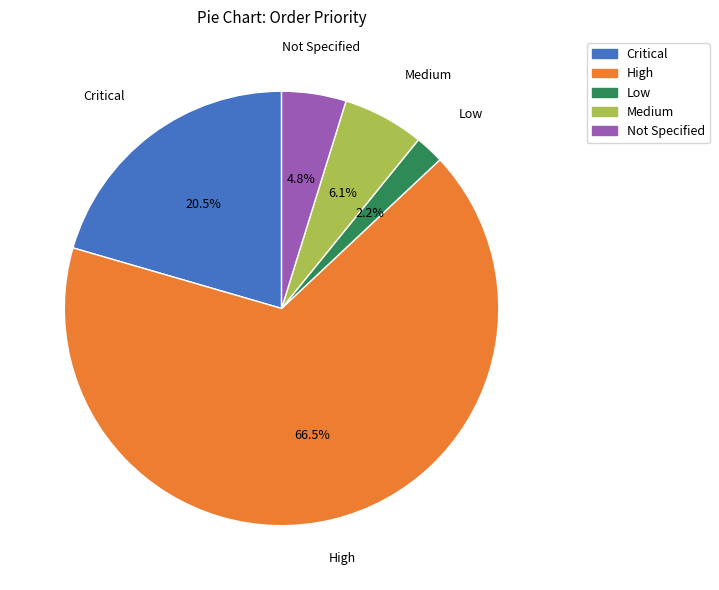

How many slices are in this pie chart?

5